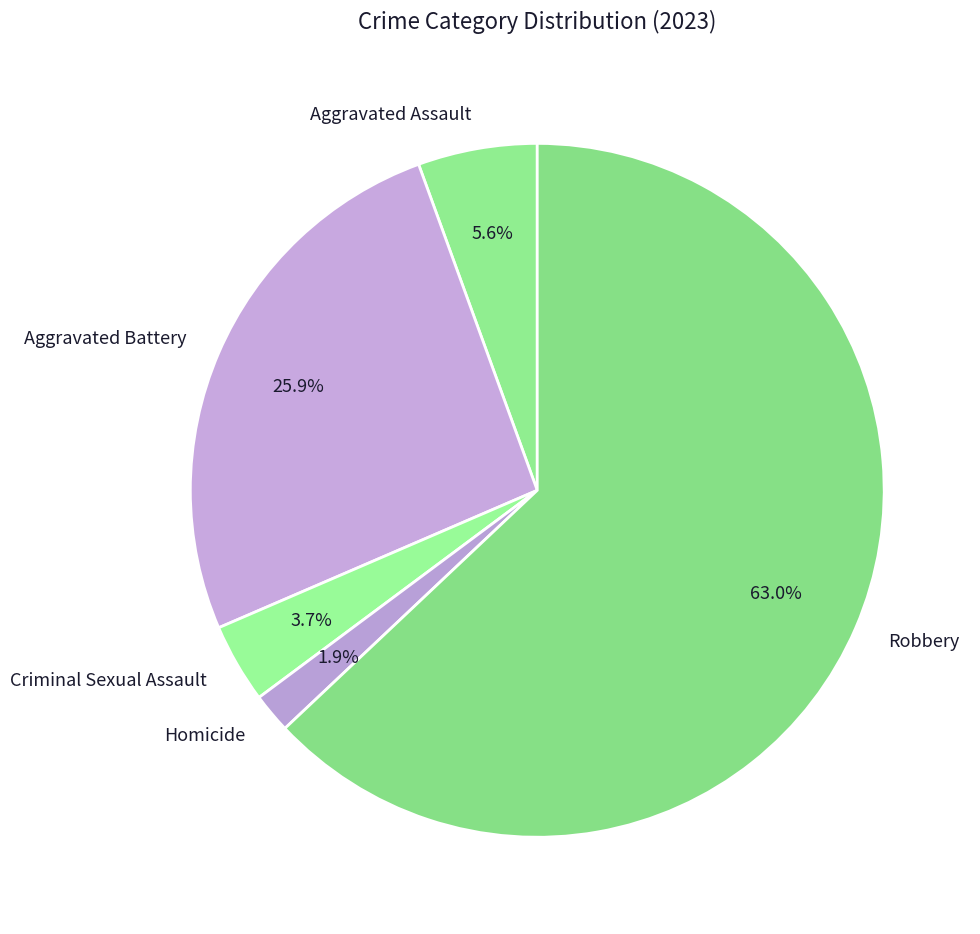

What portion of the pie excludes Aggravated Battery?

74.1%